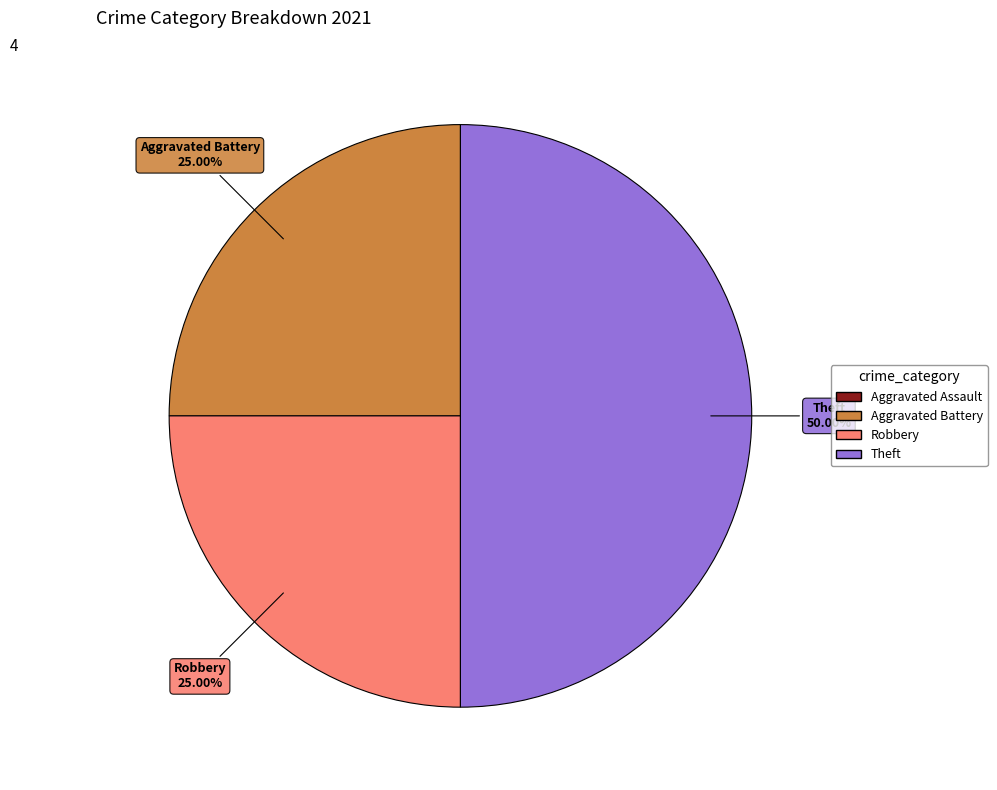

Approximately how many times larger is the value at Theft compared to Robbery?

2.0